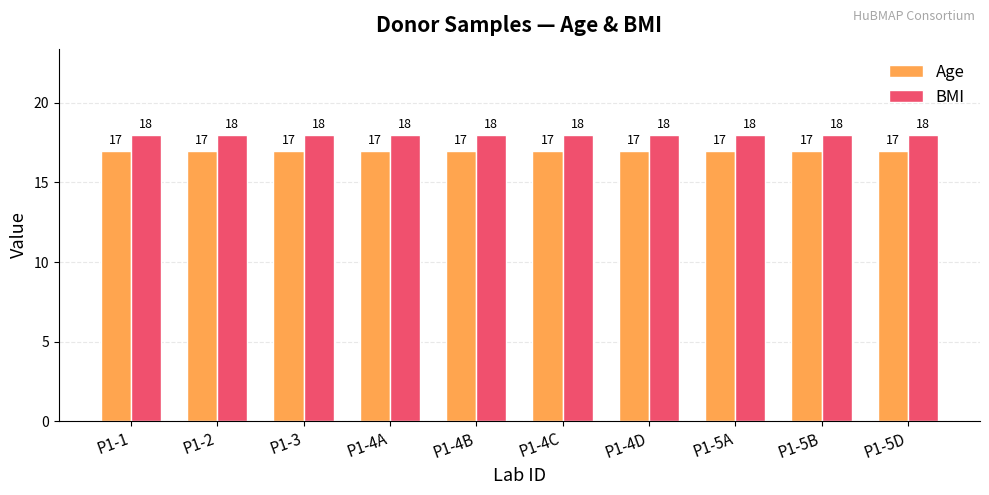

What is the sum of all Age values?

170